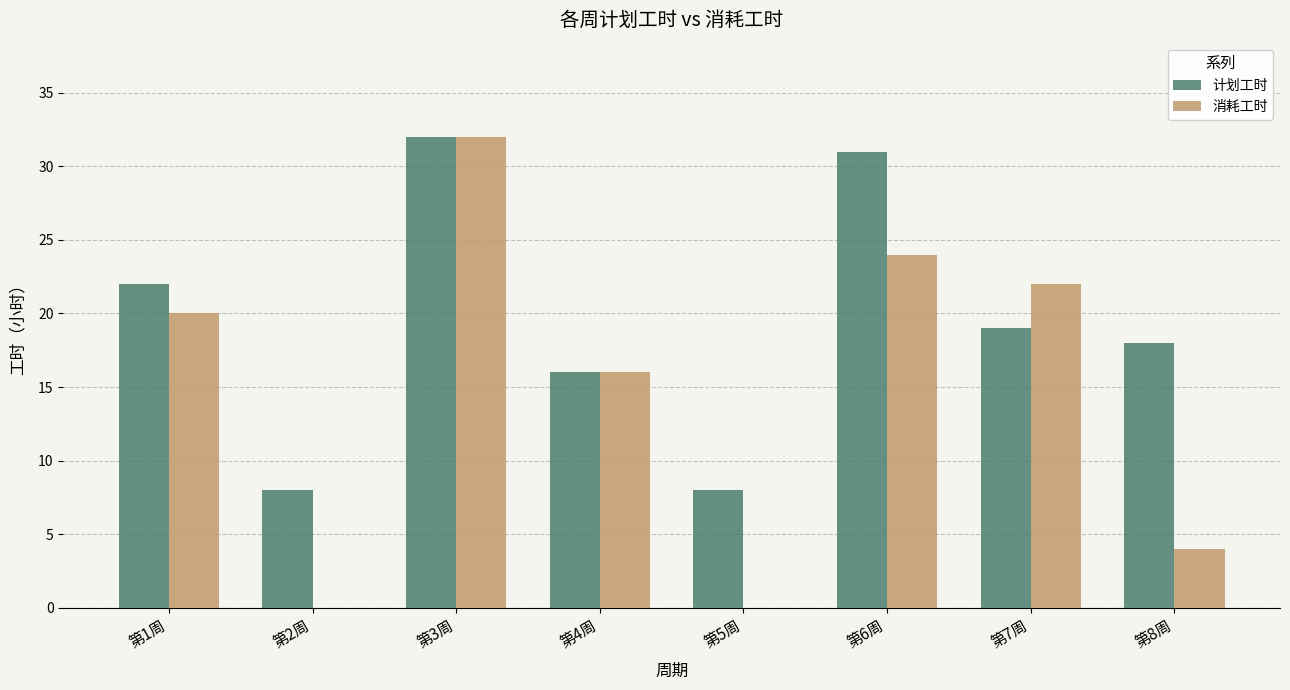

Which series has the largest total across all categories?

计划工时